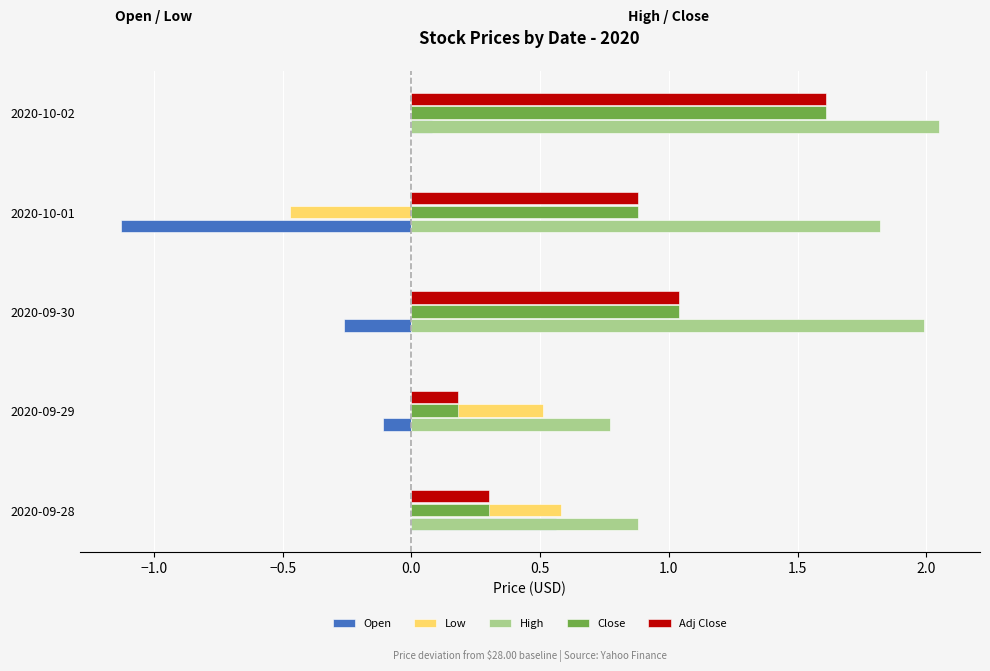

What is the spread (max minus min) of values at 2020-10-01?

2.9